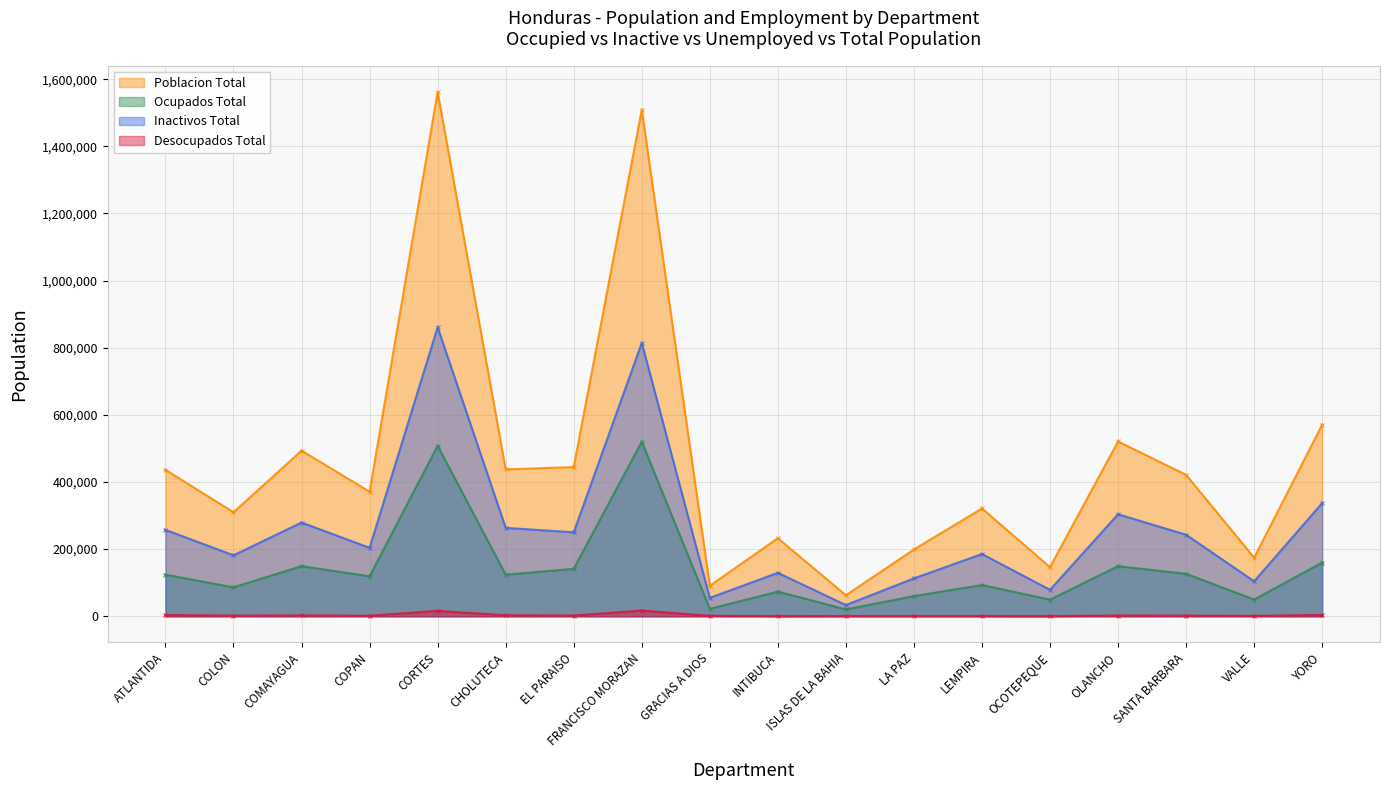

What is the value of the Poblacion_Total point at the 17th from the left?

174513